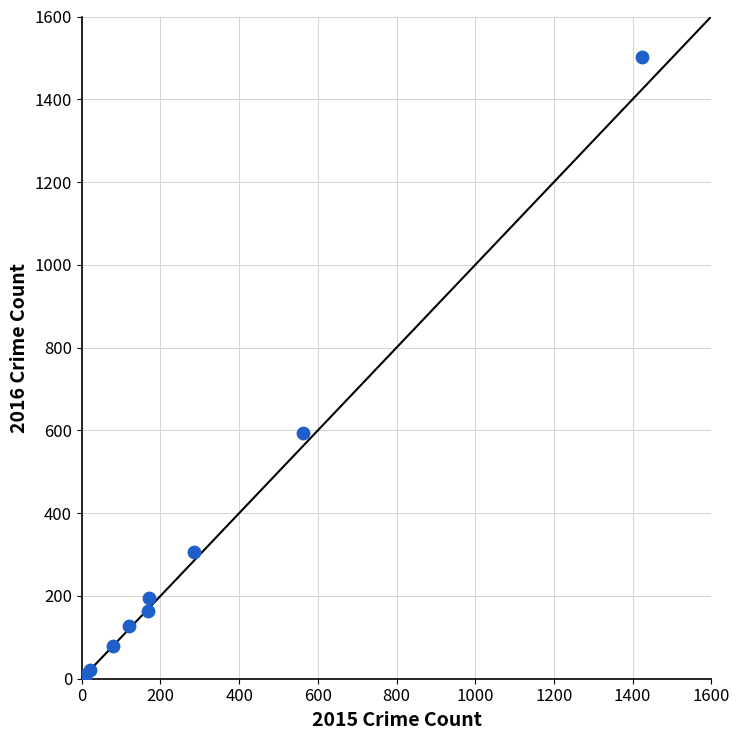

What Y value in the scatter plot is closest to 752?

594